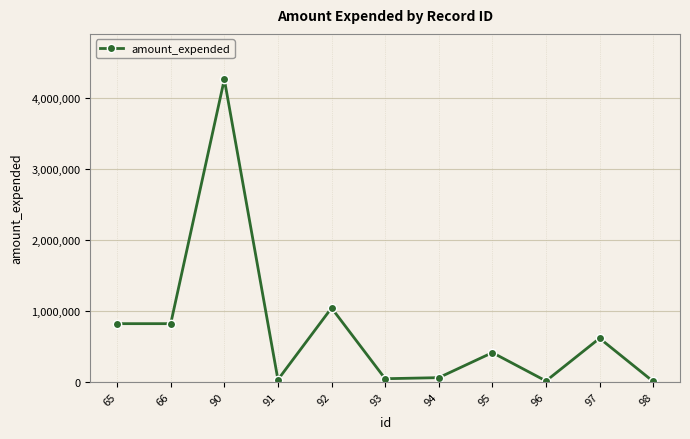

The value at 66 is 559066. True or false?

False